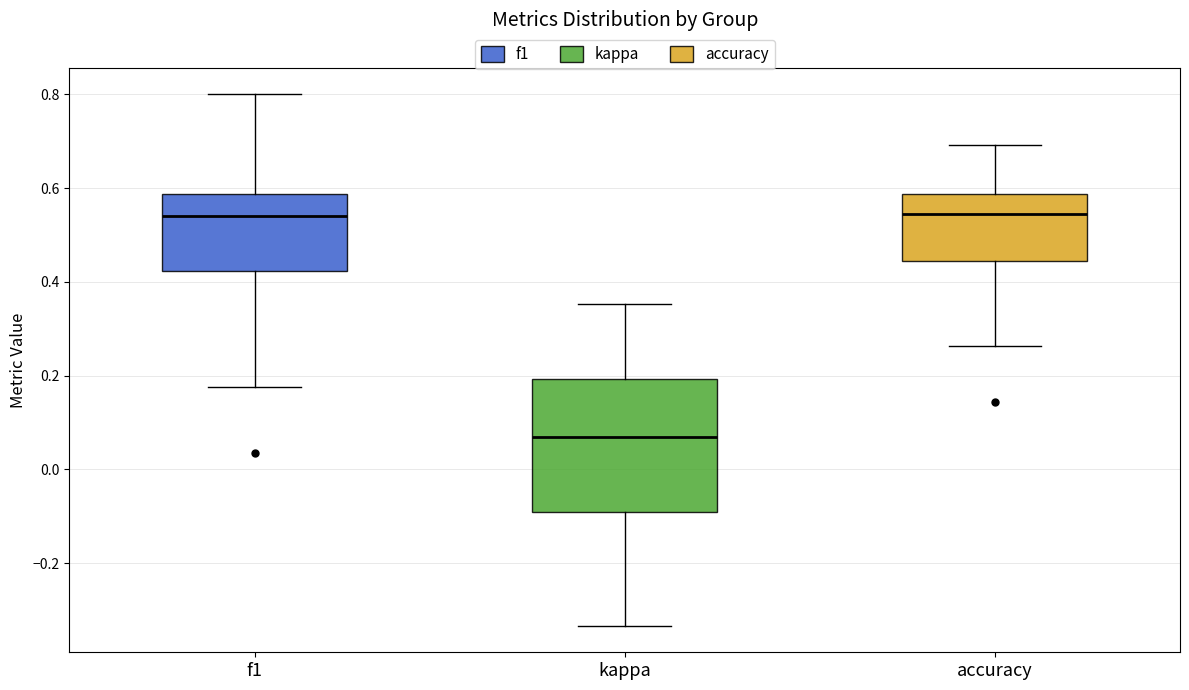

Comparing the boxes themselves (not the whiskers), which one is the tallest?

kappa